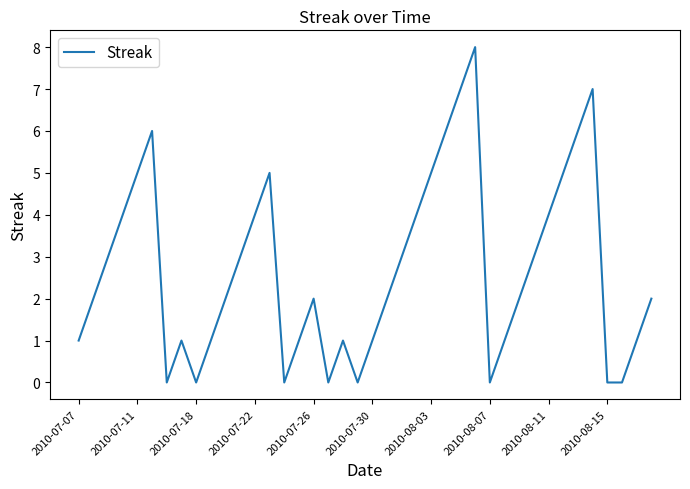

Count the values in the range 1 to 5.

26